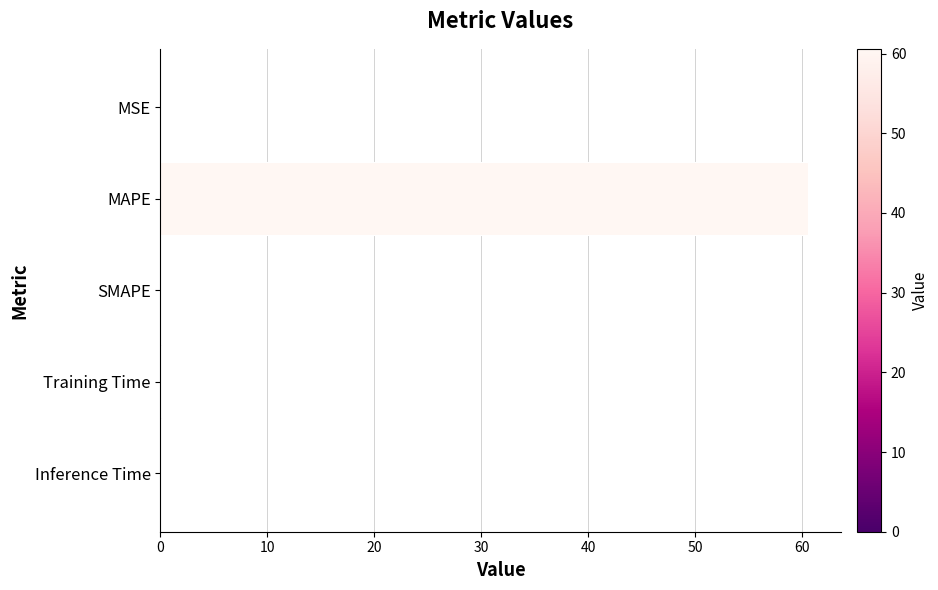

The chart shows a value of 35.8 at MAPE. True or false?

False